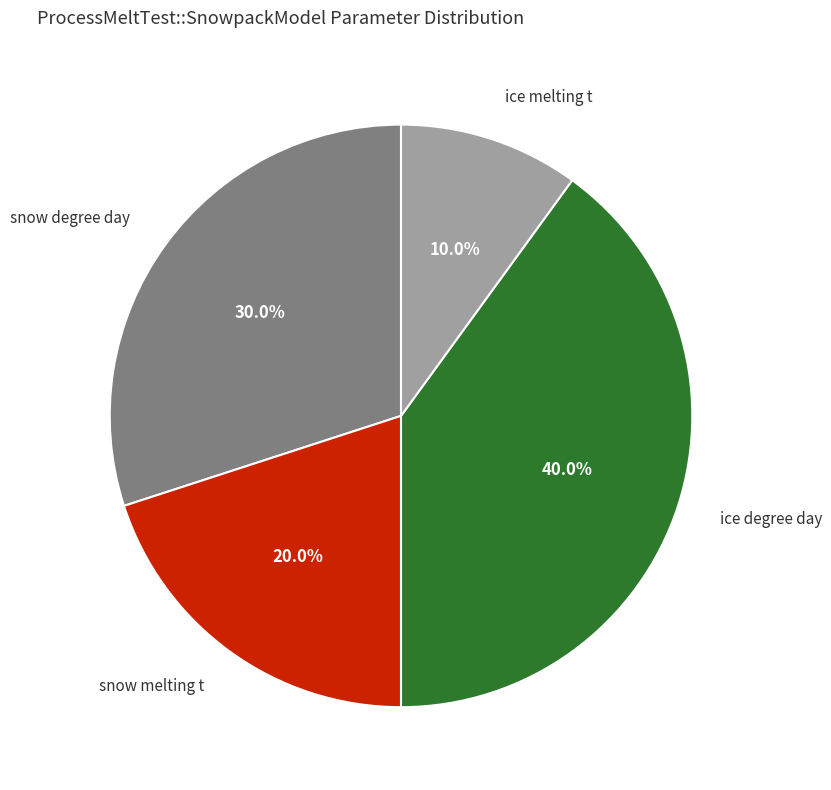

Is there a majority slice in this chart?

No